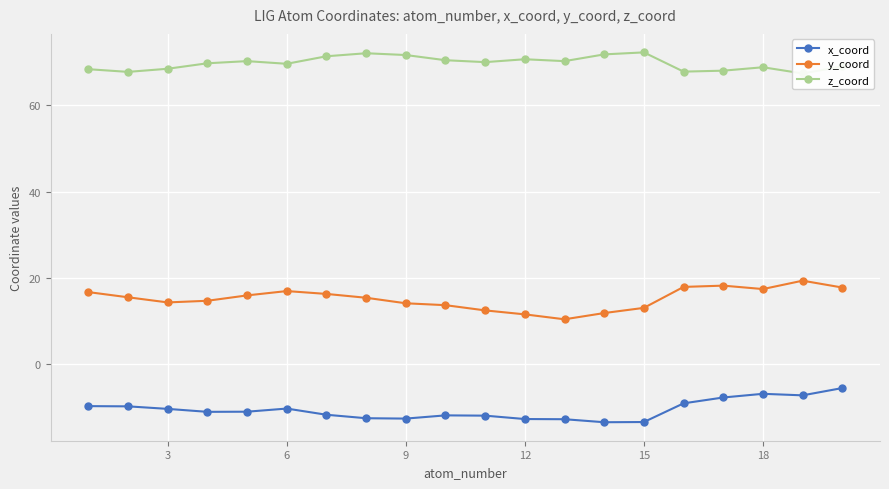

What is the highest value of the y_coord series?

19.4